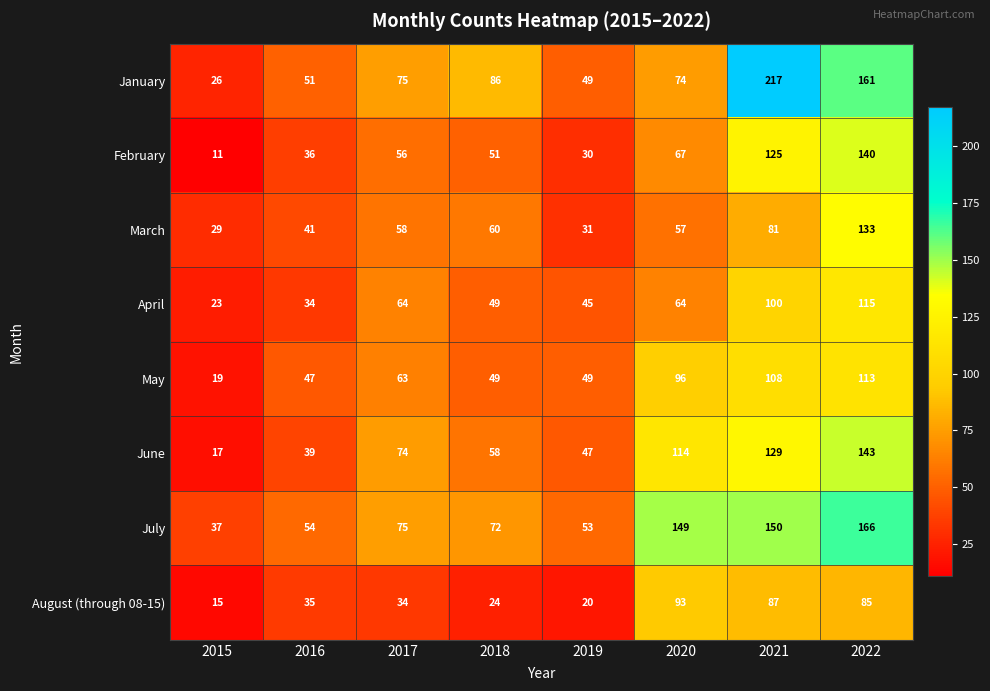

At which label is February closest to 75?

2020